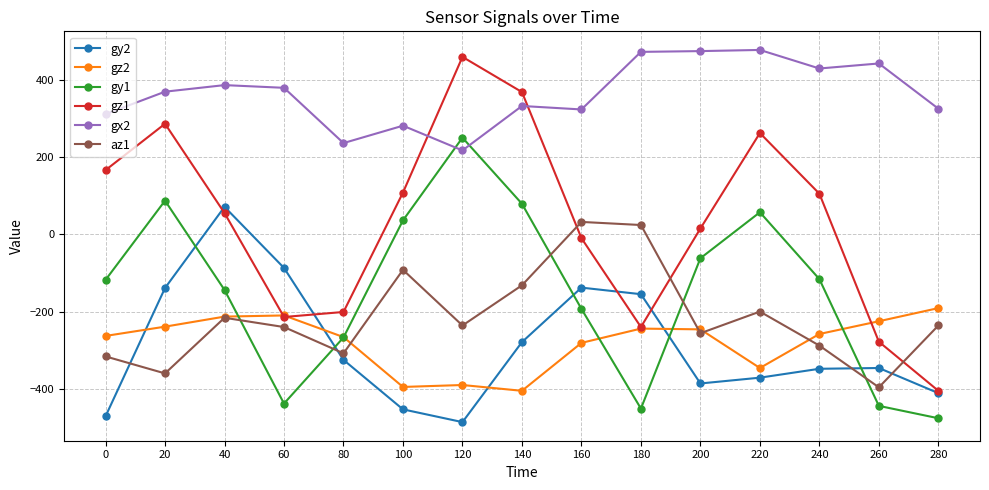

Is it true that az1 equals -360 at 20?

True